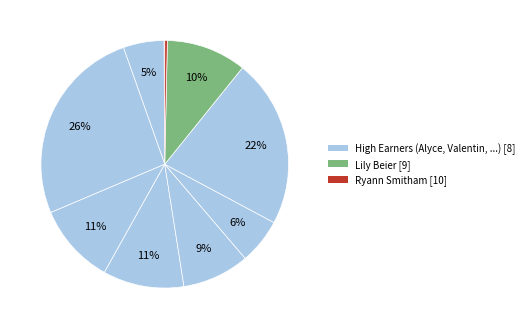

How many slices are in this pie chart?

10